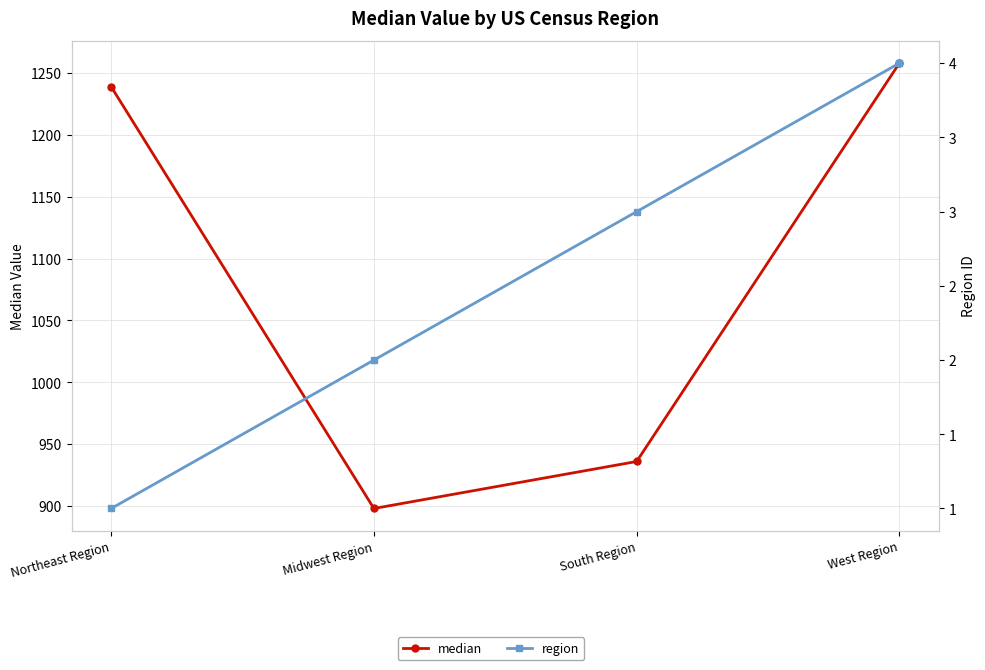

Between Midwest Region and South Region, which series saw the biggest shift?

median